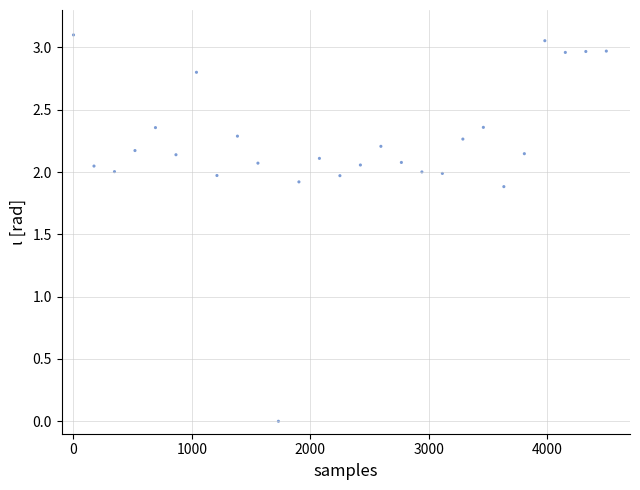

What Y value in the scatter plot is closest to 1?

1.9